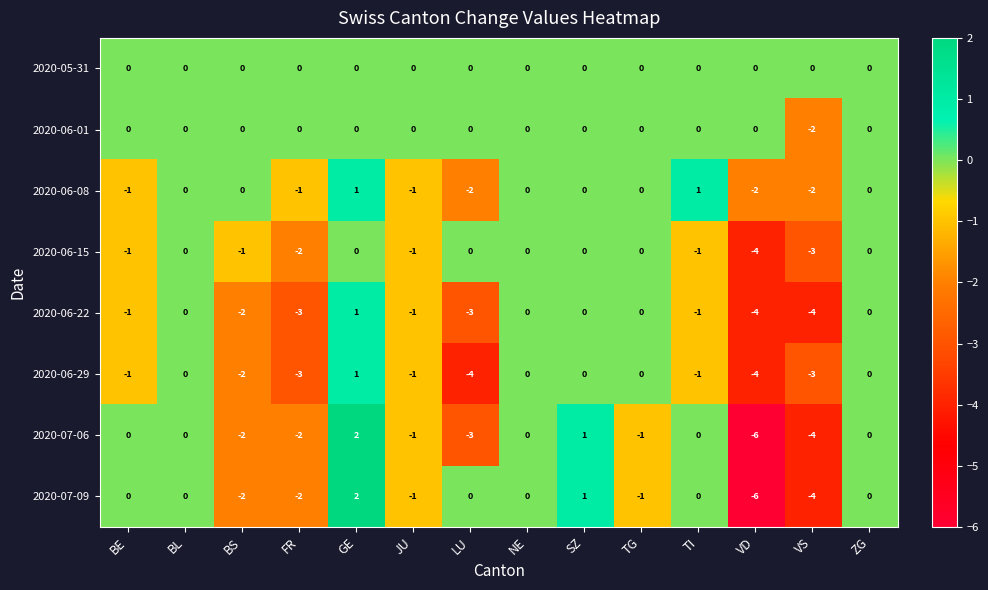

What is the total value across all series at BE?

-4